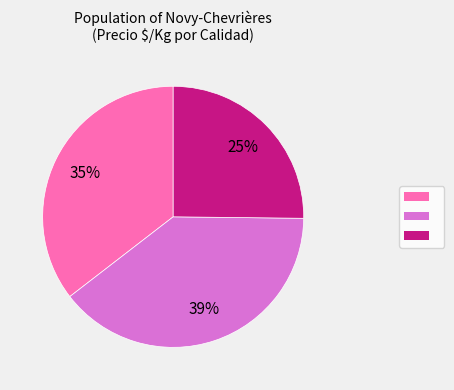

To the nearest percent, what is the difference between the largest and smallest slice percentages?

14%